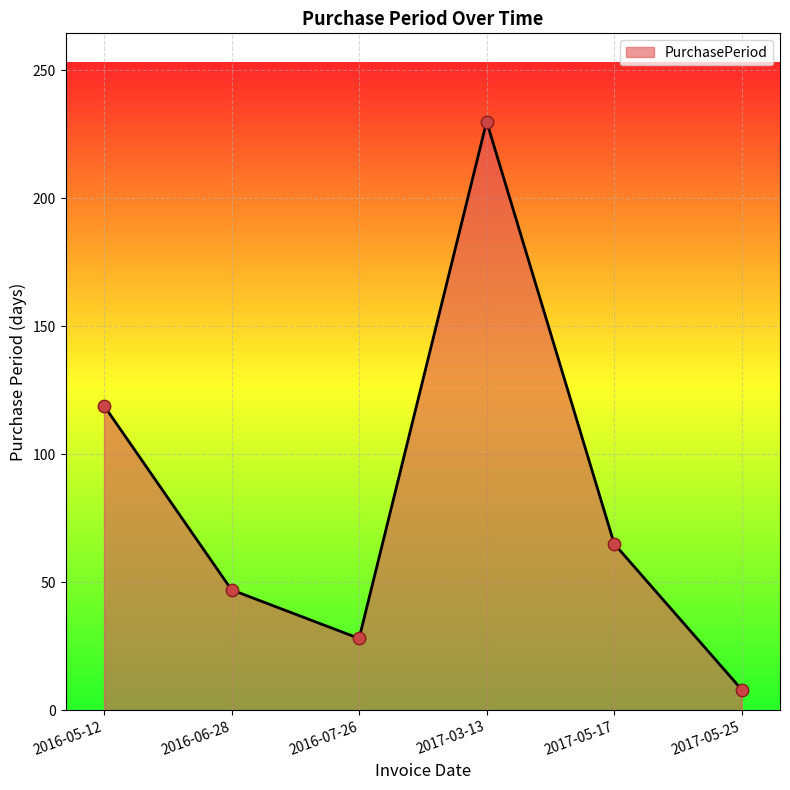

What is the change in value from 2016-05-12 to 2017-05-25?

-111